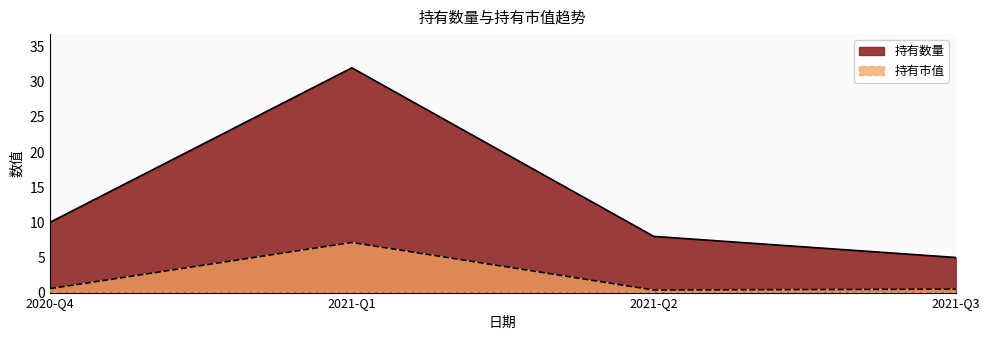

Which category has the lowest value in the 持有数量 series?

2021-Q3